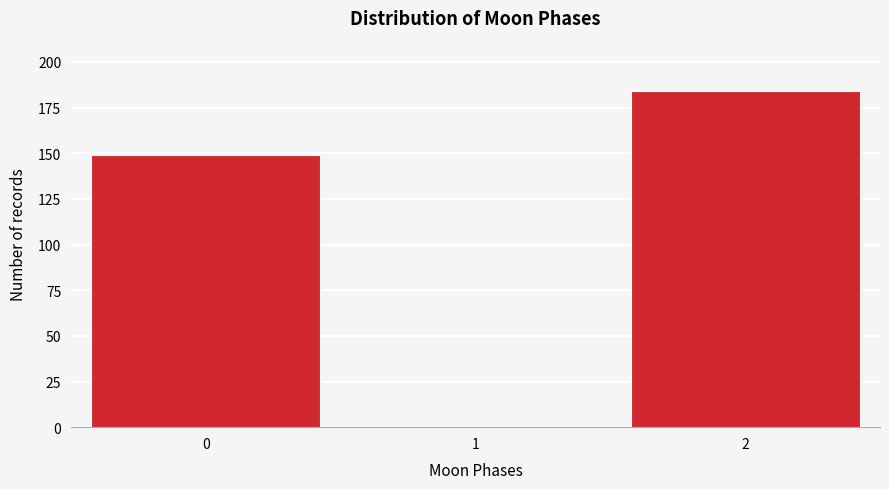

Reading left to right, extract all data points from this chart.

0=149	1=0	2=184